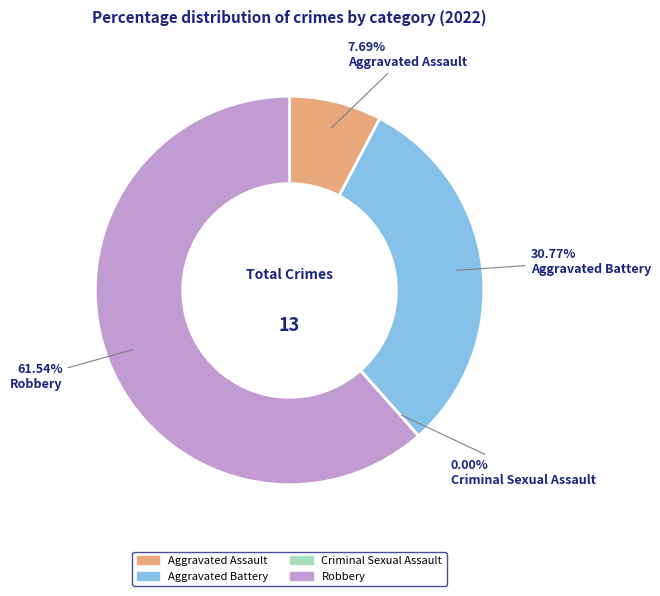

What percentage is the Aggravated Assault slice, to the nearest percent?

8%